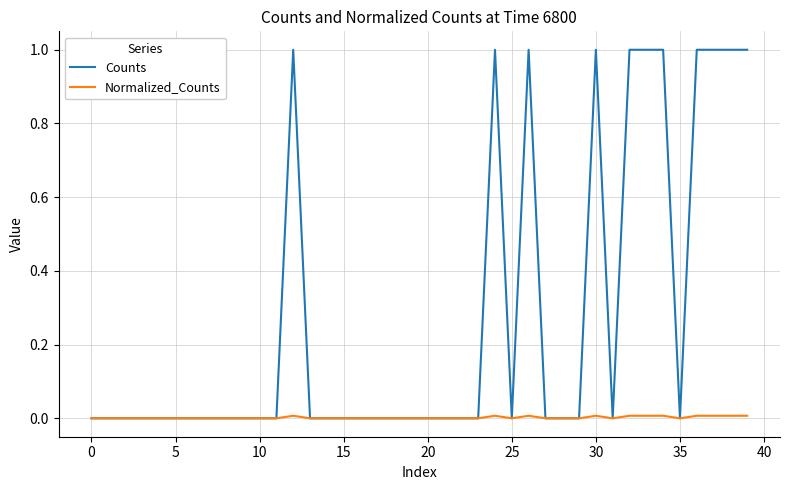

Which series has the largest total across all categories?

Counts